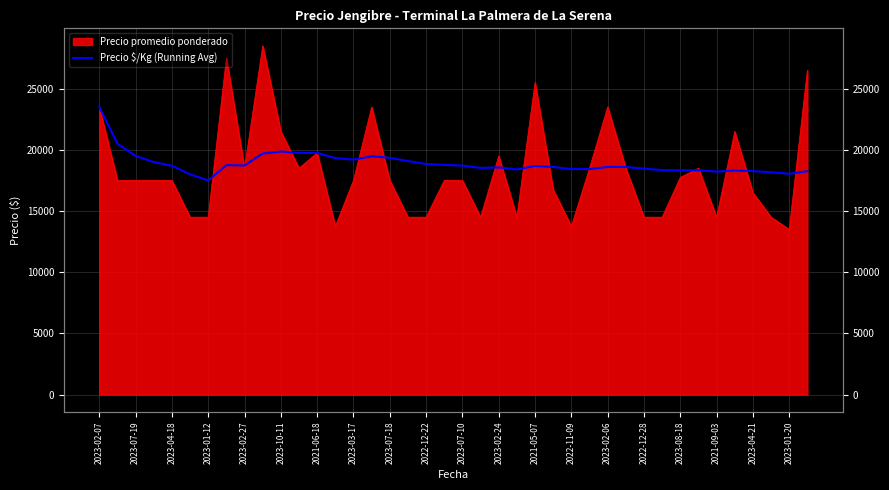

How many lines are shown in the chart?

1